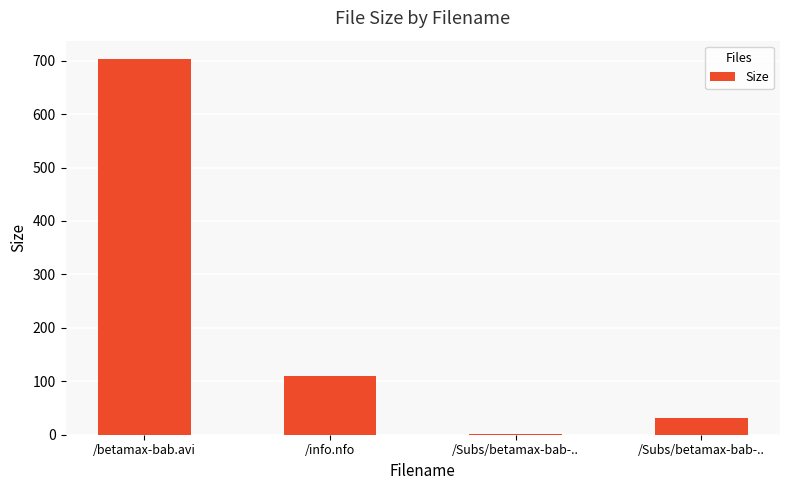

At which label does the data first exceed 109?

/betamax-bab.avi